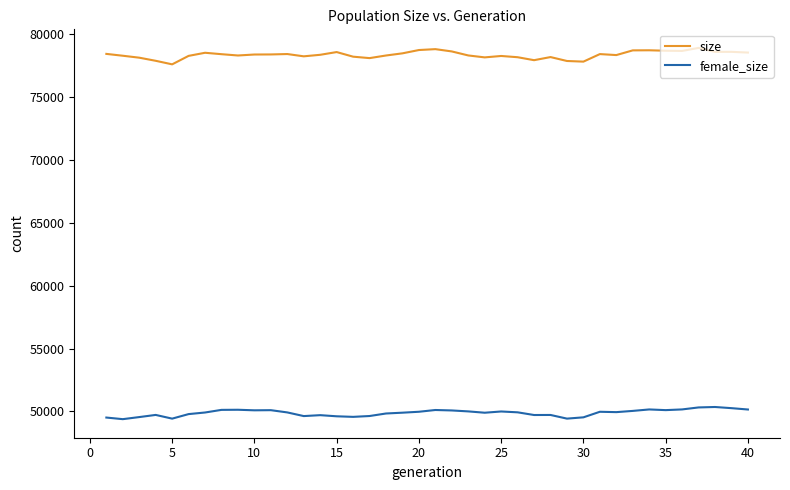

What is the greatest value displayed?

78928